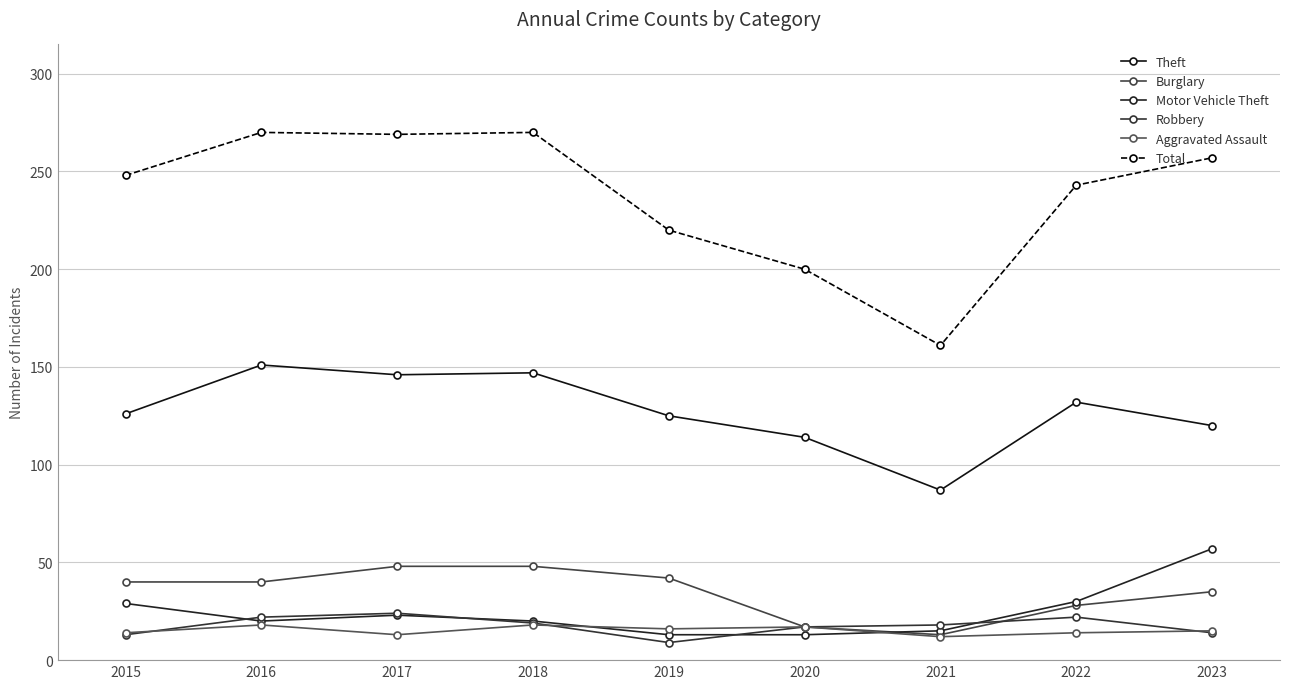

What is the value of the Theft point at the 3rd from the left?

146